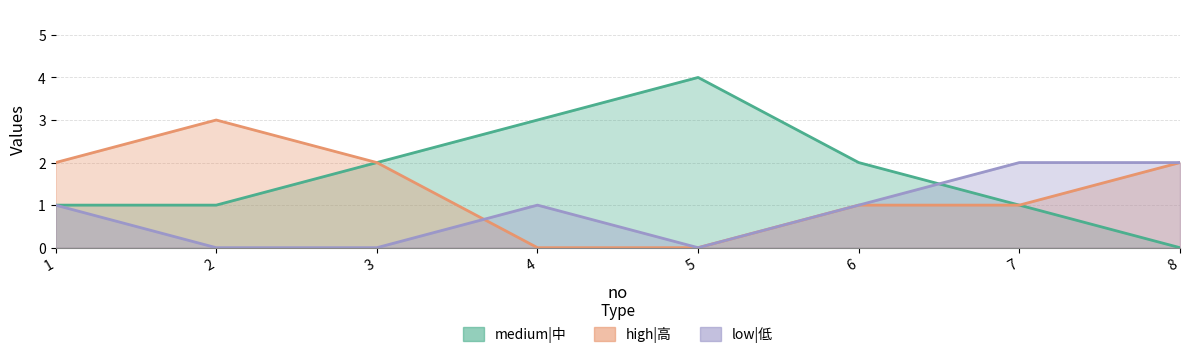

True or false: medium|中 has a value of 4 at 5.

True